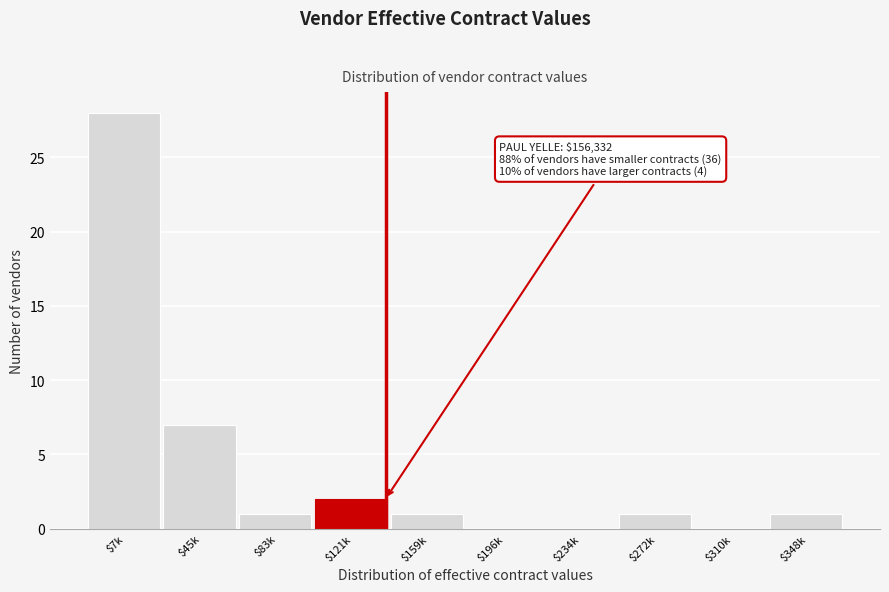

True or false: the data shows -19 at $310k.

False